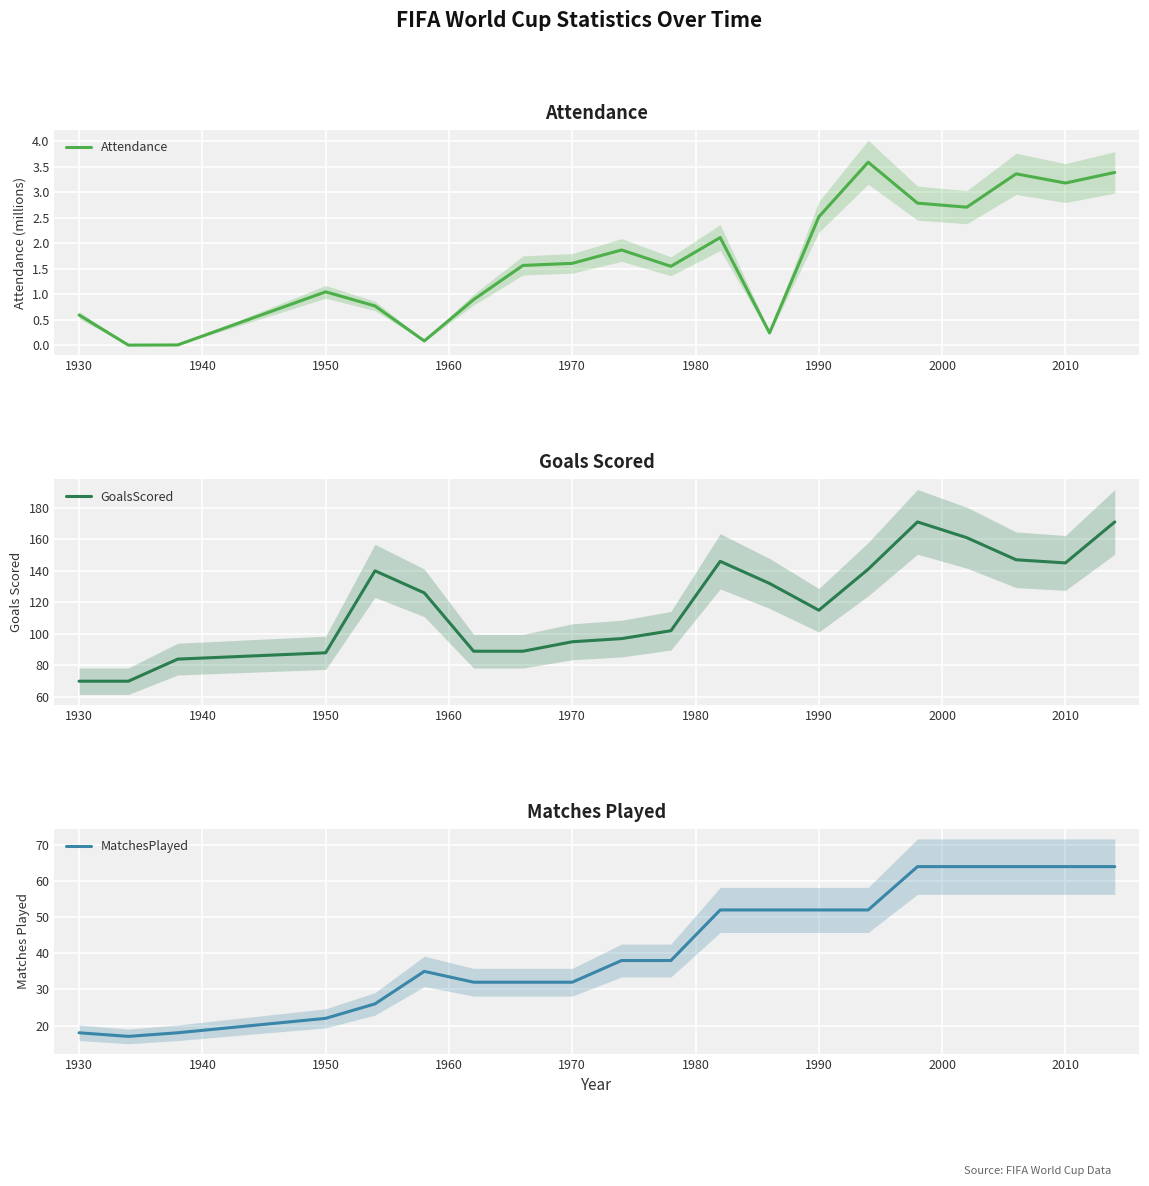

True or false: Attendance has a value of 2.5 at 1990.

True